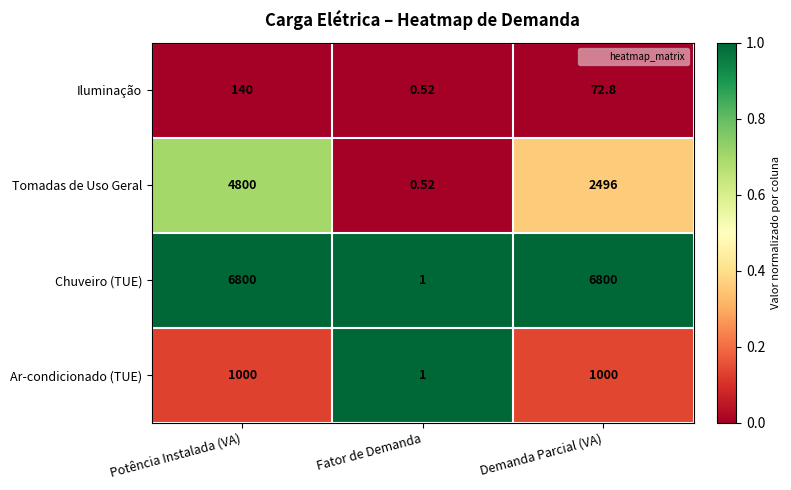

At which label is Tomadas de Uso Geral closest to 2400?

Demanda Parcial (VA)